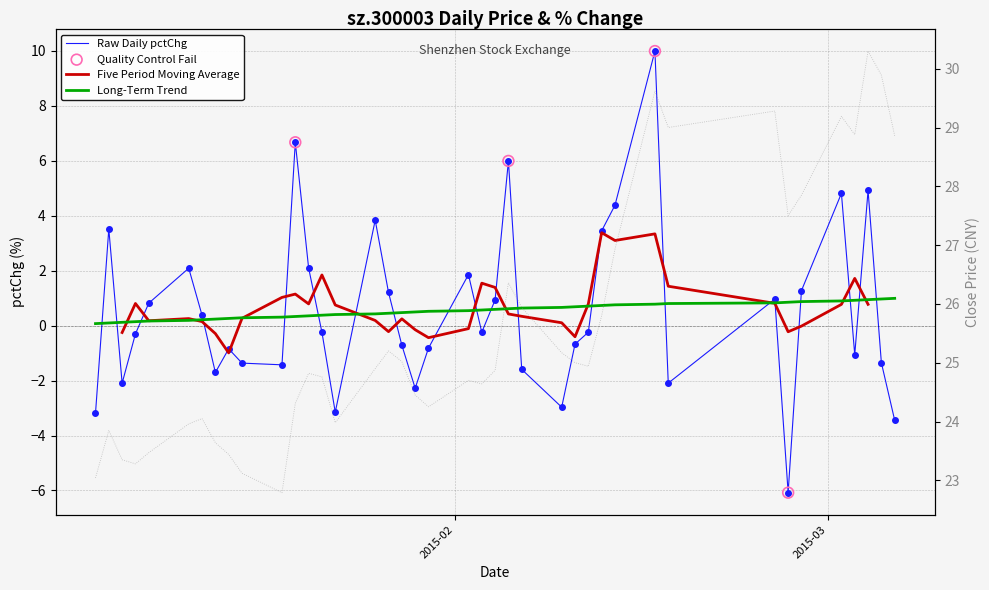

Which series contains the lowest Y value?

pctChg